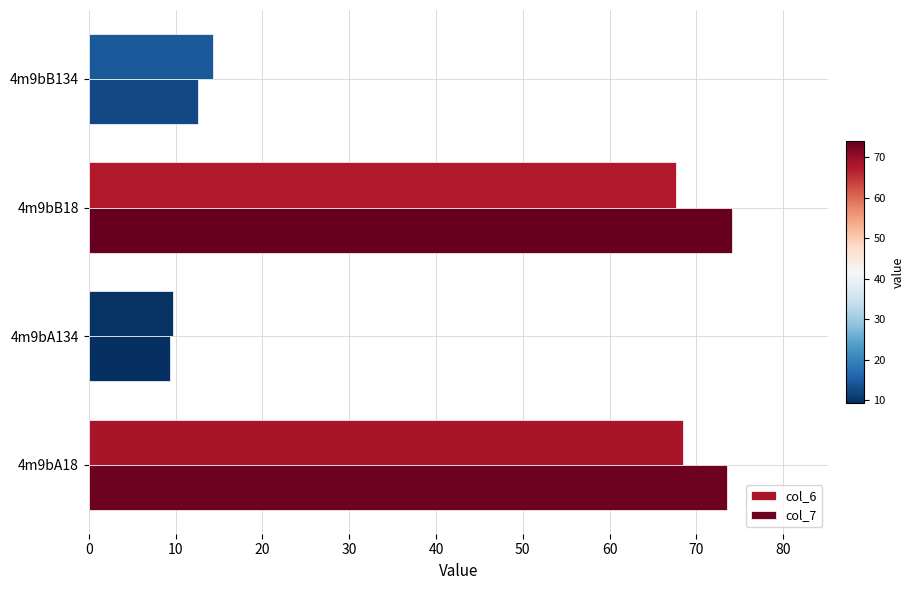

What is the difference between the maximum and minimum values in the col_6 series?

58.8